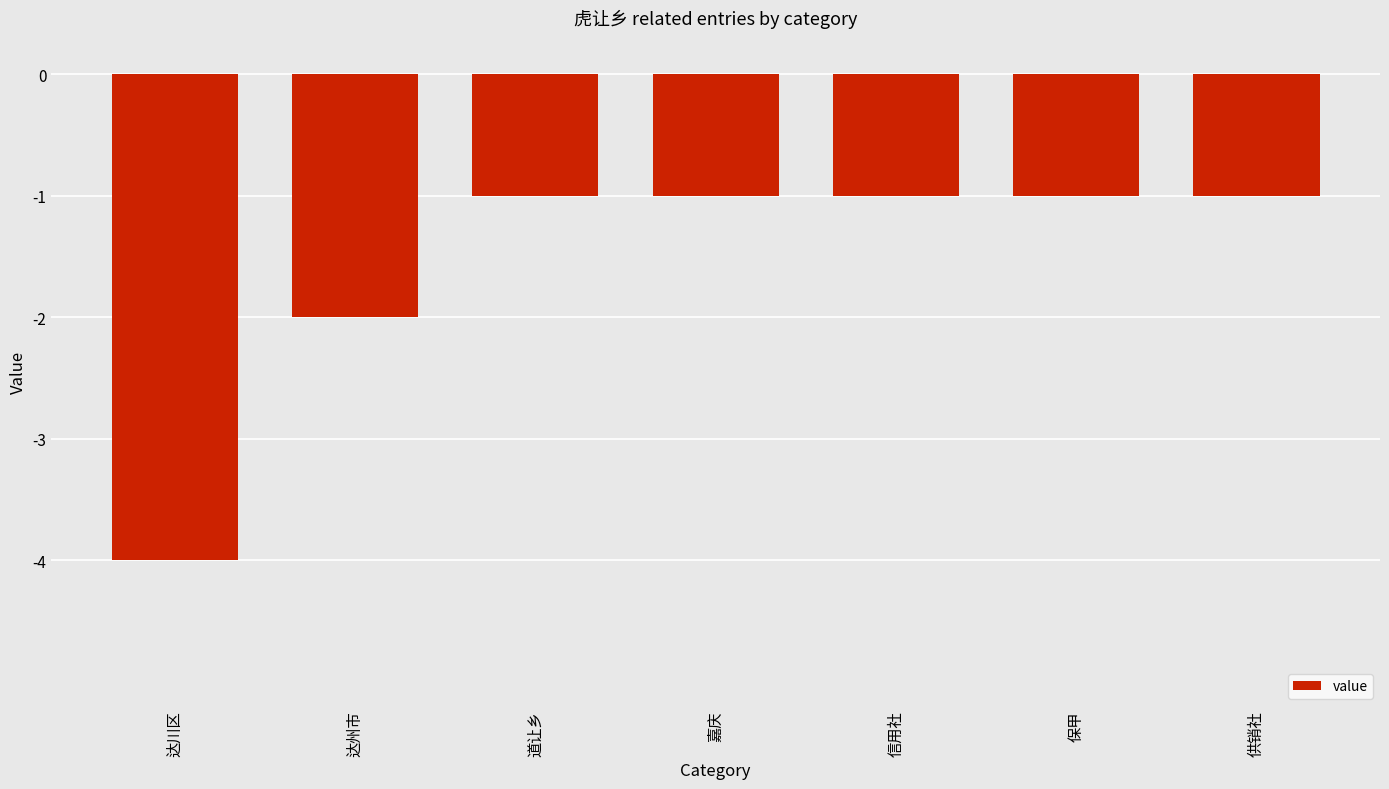

Is it true that the value at 嘉庆 is -1?

True